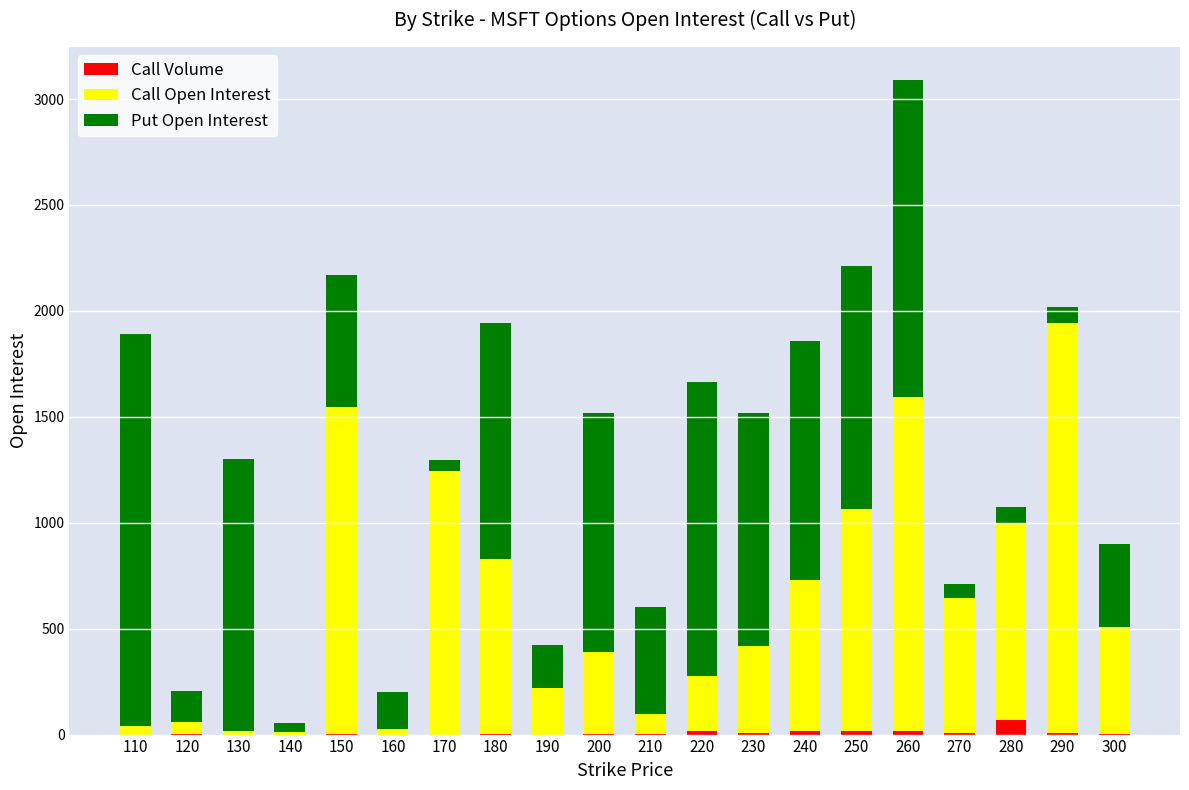

At which category is the sum across all series the highest?

260